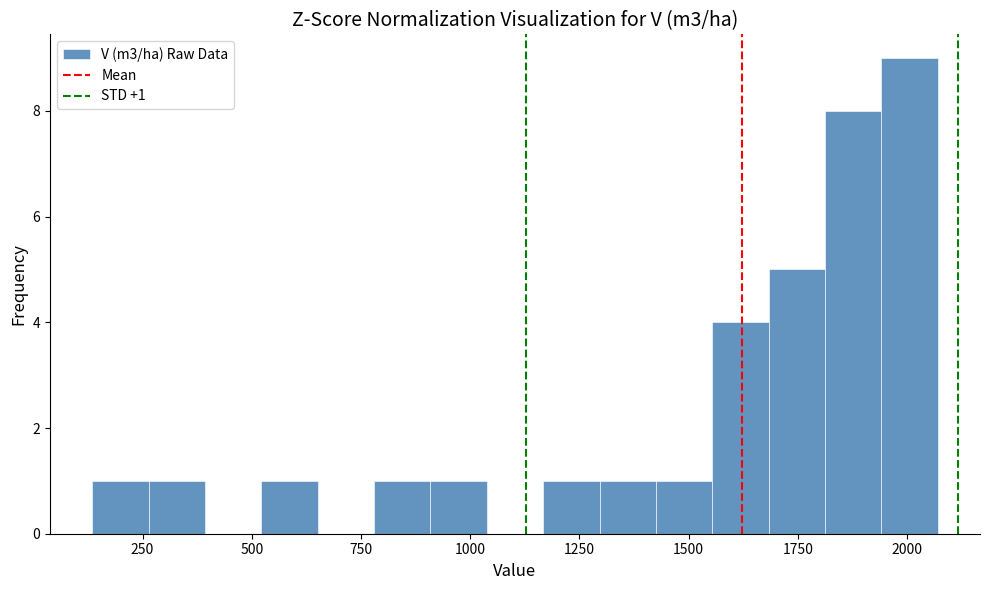

Read against the x-axis, roughly where is the centre of the tallest bar?

2000